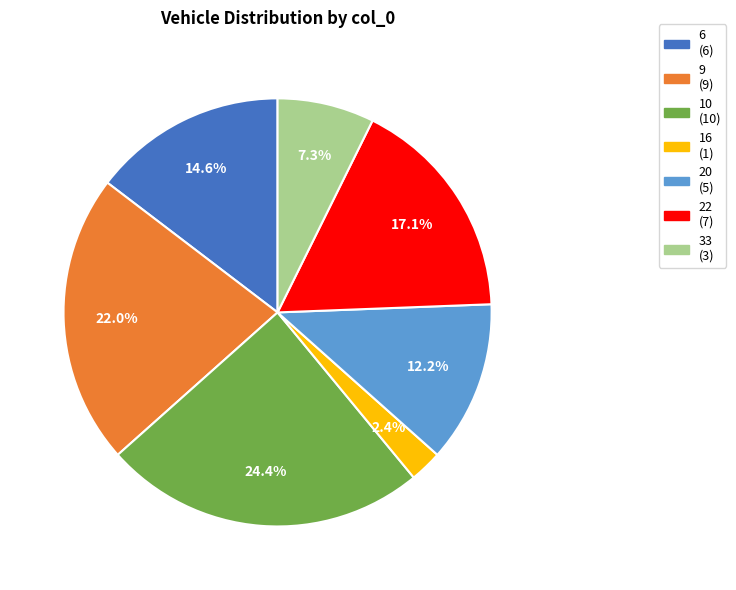

How many slices are in this pie chart?

7